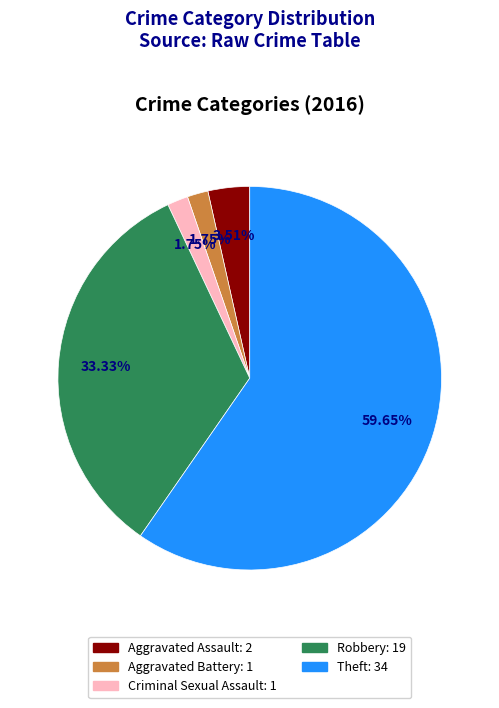

What portion of the pie excludes Robbery?

66.7%